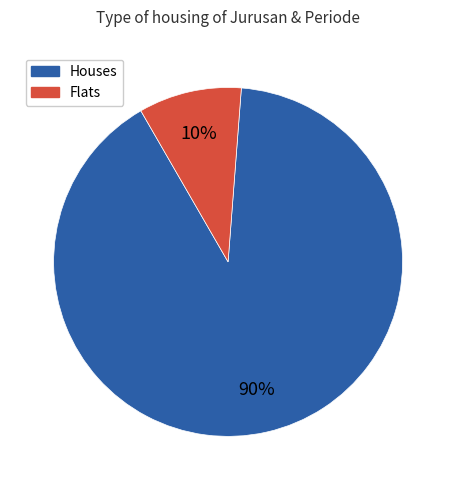

What is the largest slice in the pie chart?

Houses